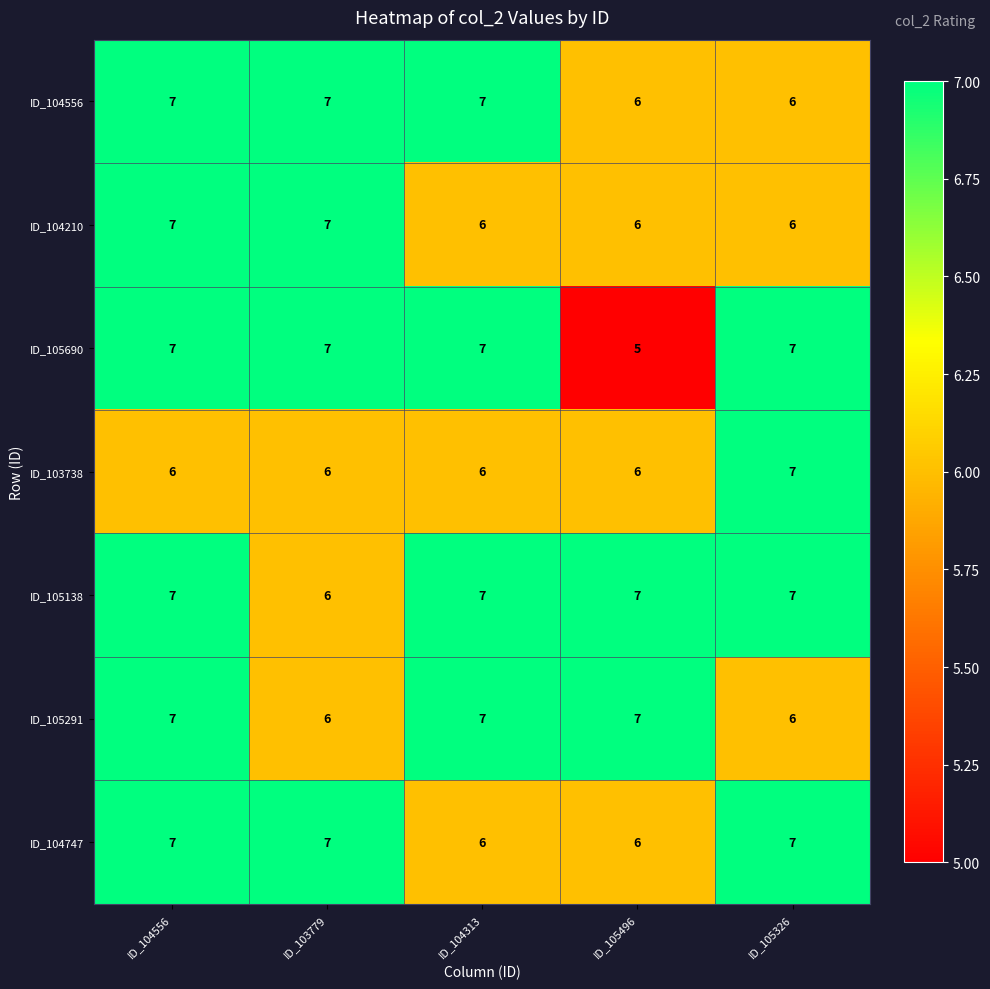

What value does the ID_105138 series have at ID_105496?

7